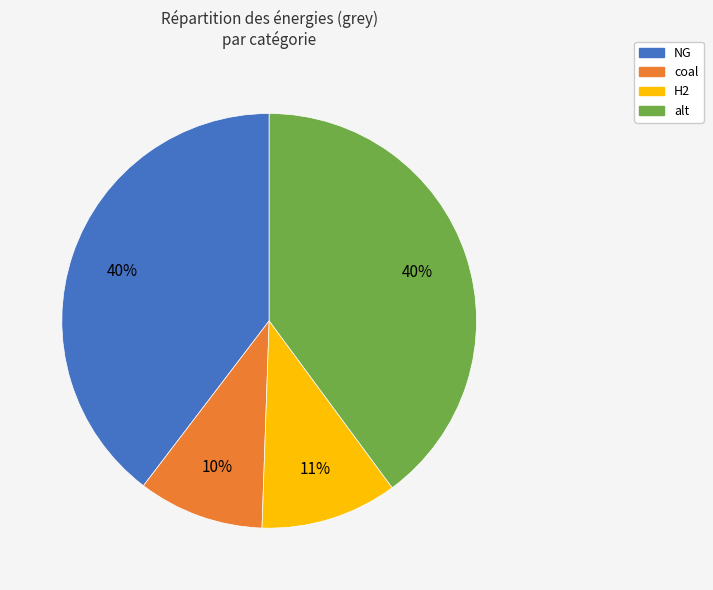

Is there a majority slice in this chart?

No